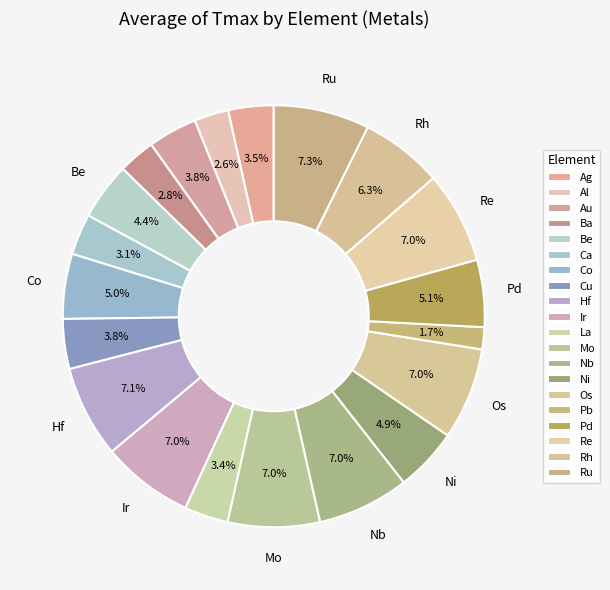

Does Ag represent more than half of the total?

No